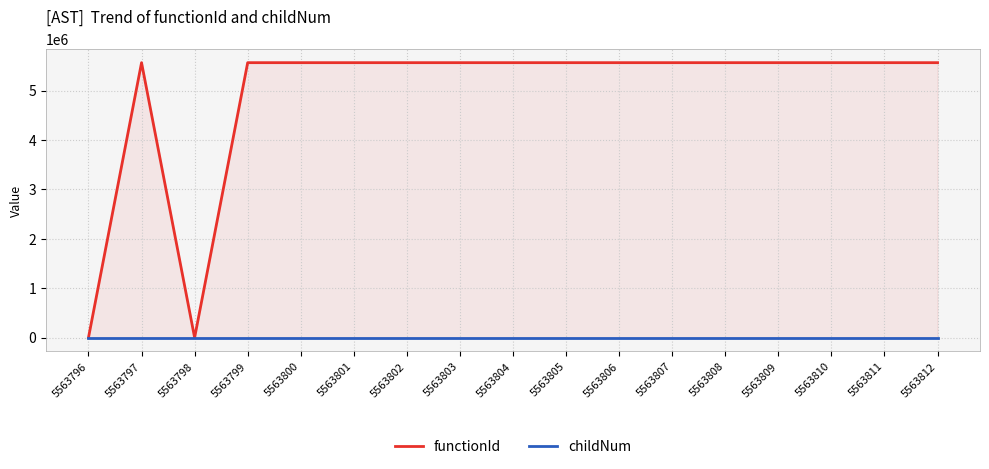

How many values in functionId are above zero?

15